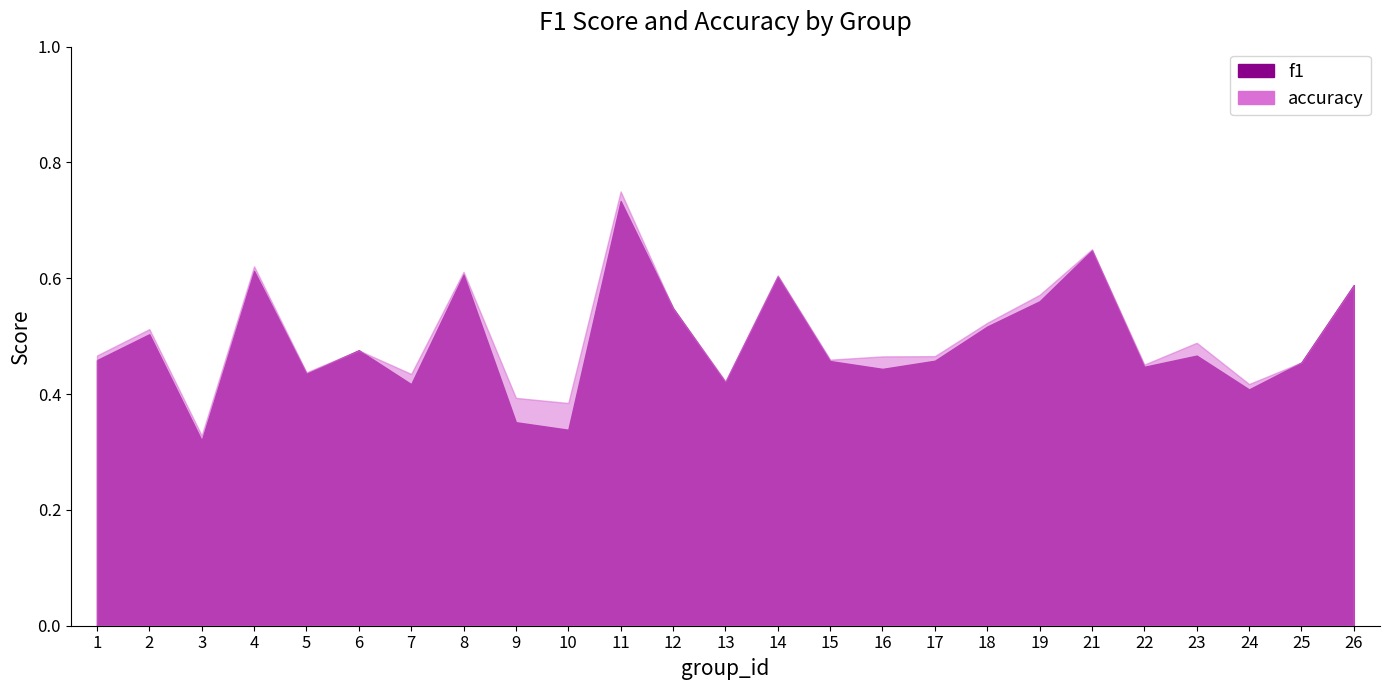

What is the sum of the f1 values at 18 and 23?

1.0